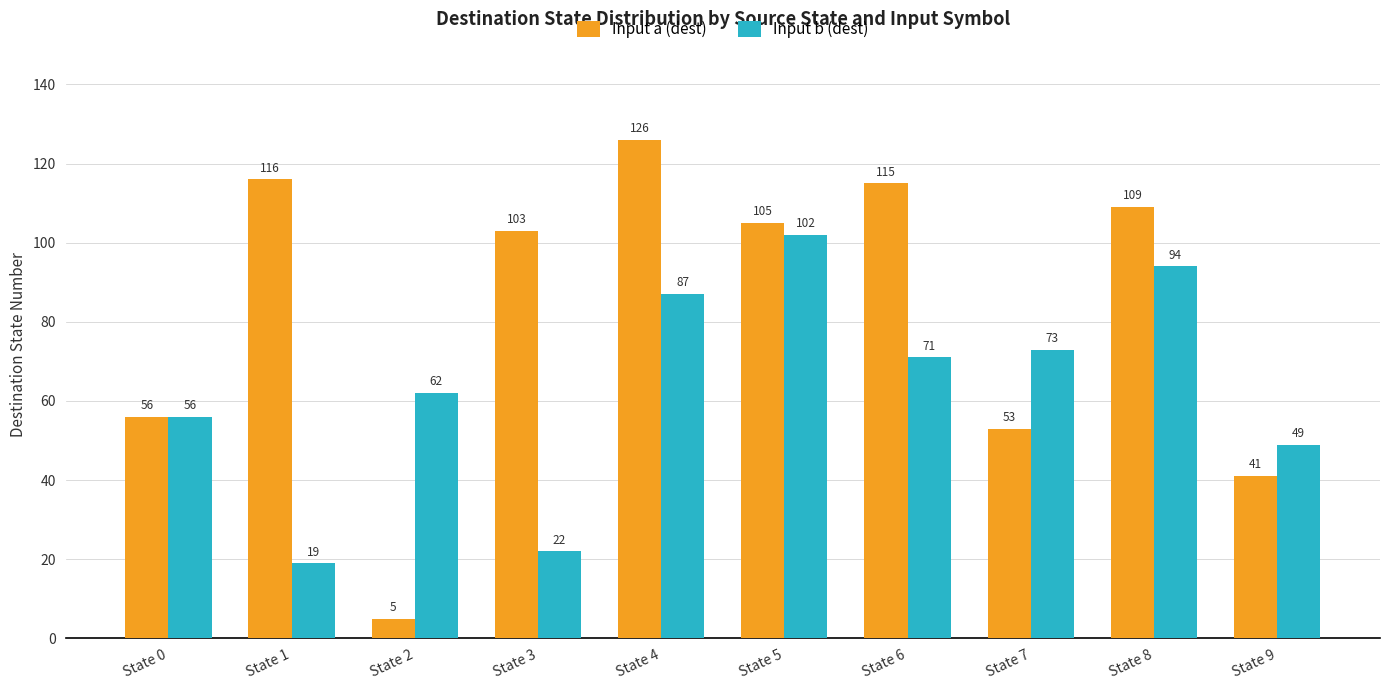

What value does the Input a (dest) series have at State 2?

5